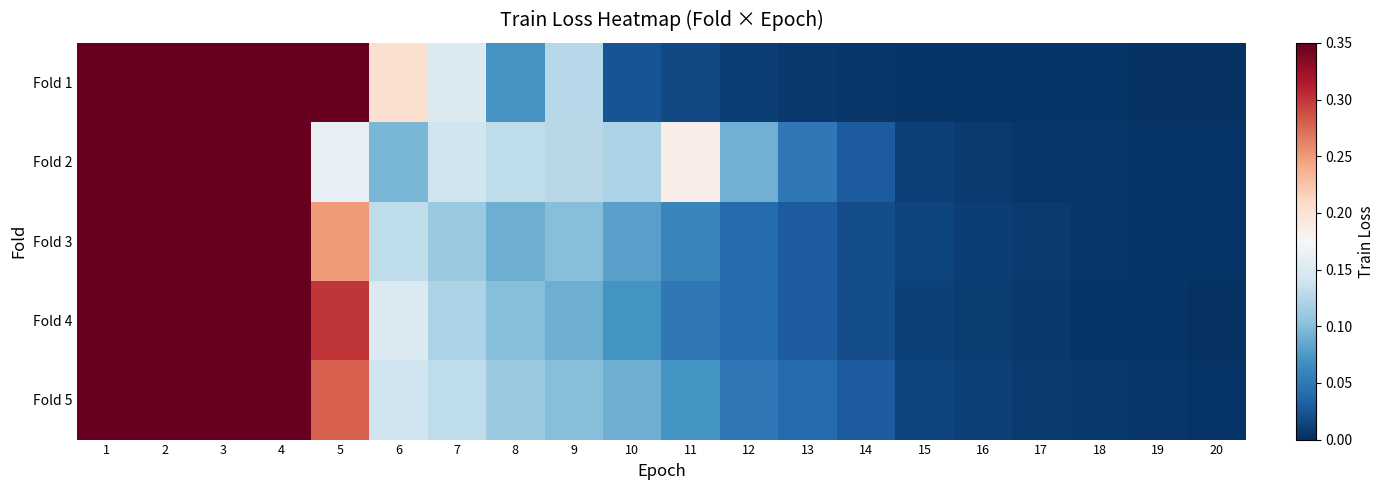

Rank the series by their maximum value, from highest to lowest.

Fold 5, Fold 1, Fold 3, Fold 2, Fold 4